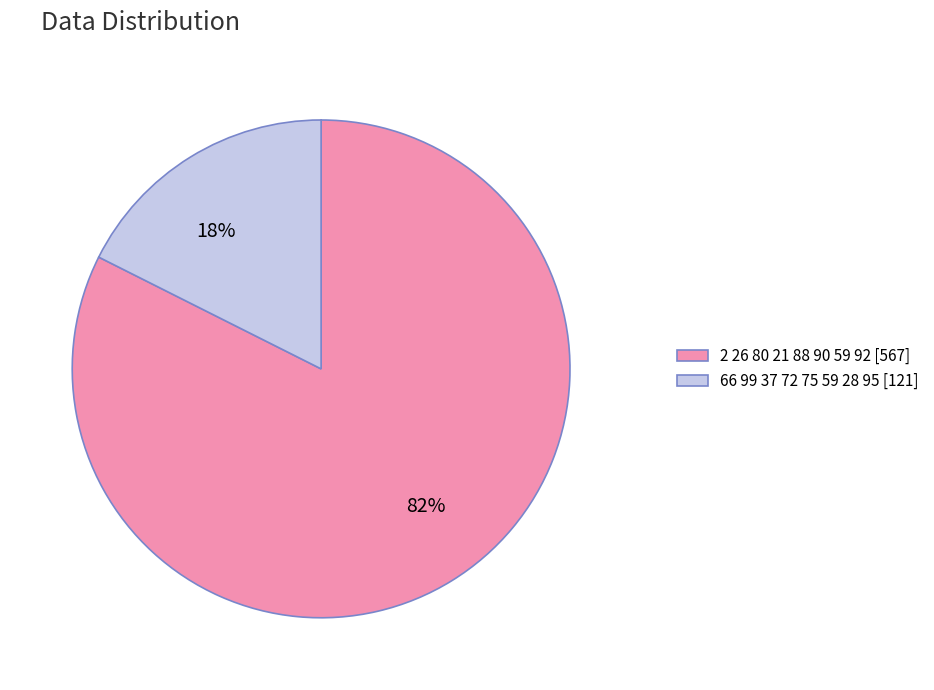

To the nearest percent, what is the combined percentage of 18% and 82%?

100%